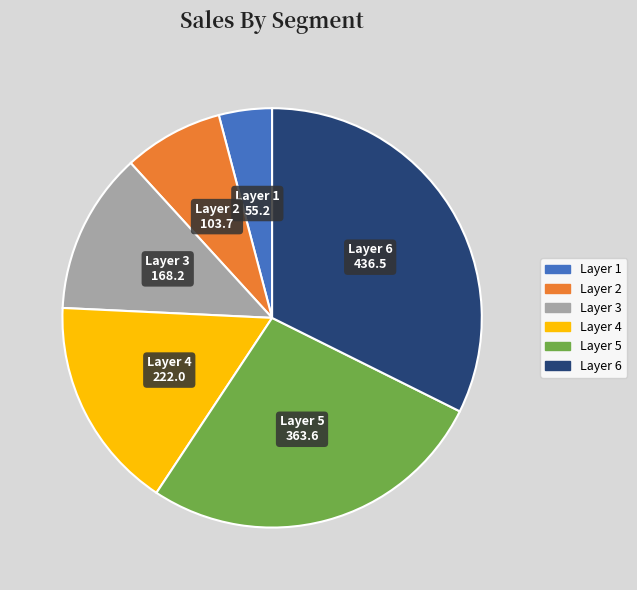

Is there a majority slice in this chart?

No